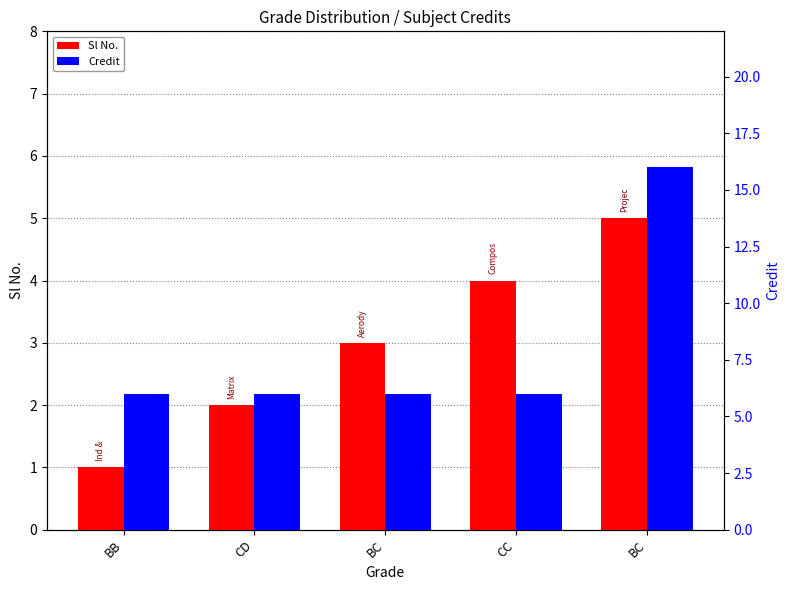

What is the maximum value shown in the chart?

16